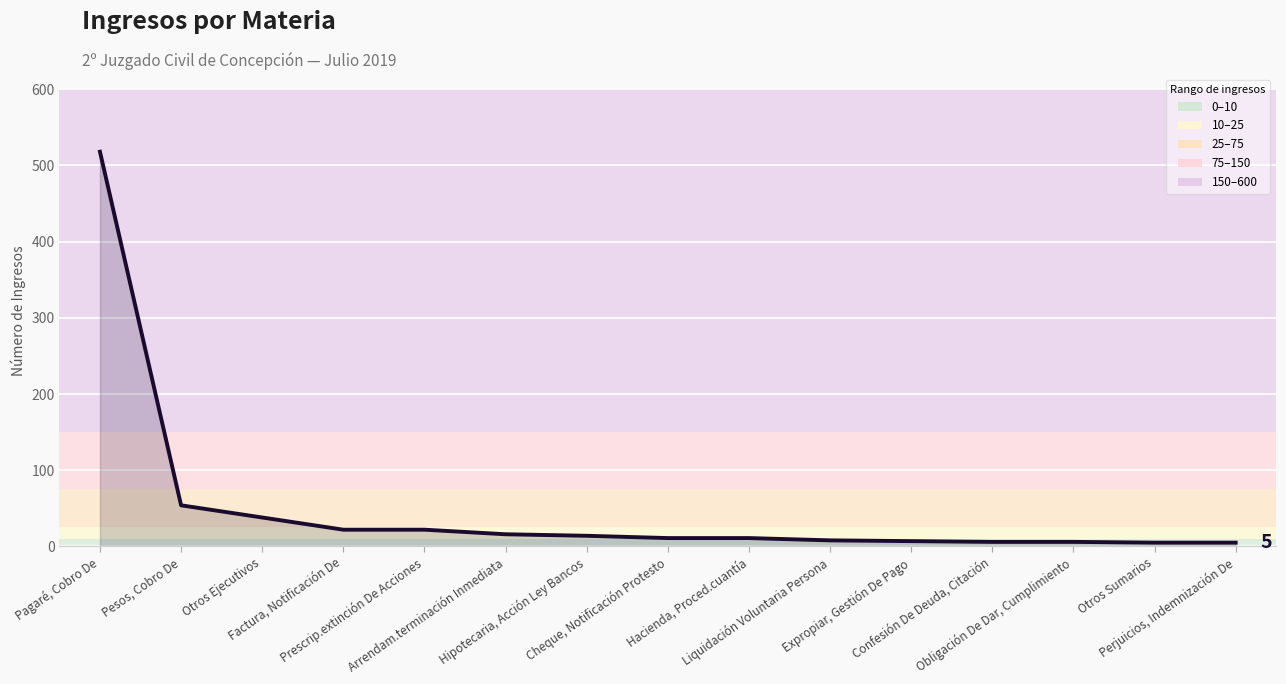

Where does the data first go above 11?

Pagaré, Cobro De